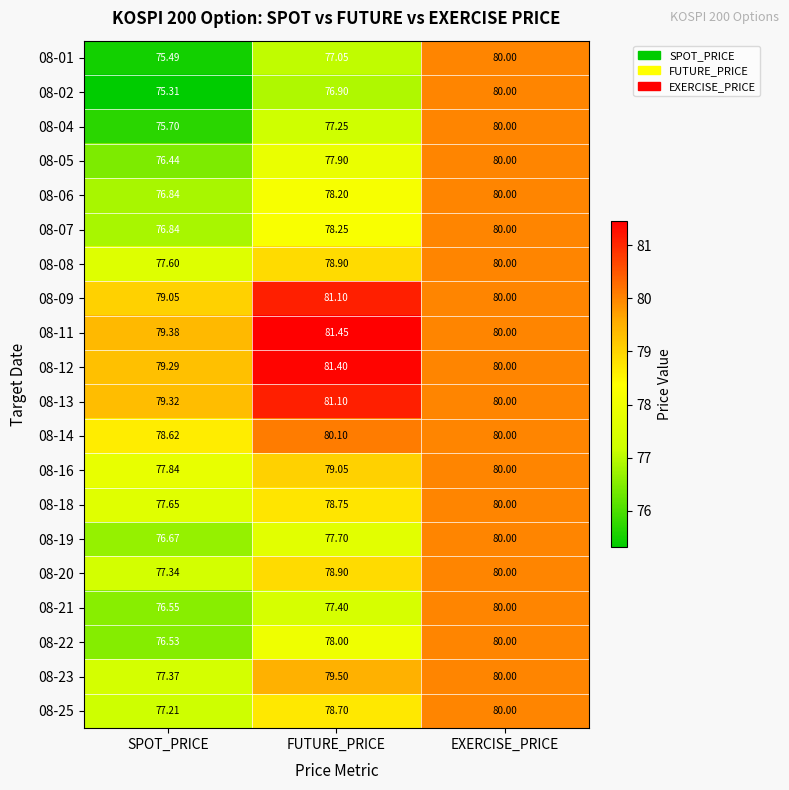

How many values in the 08-01 series are below 77?

1